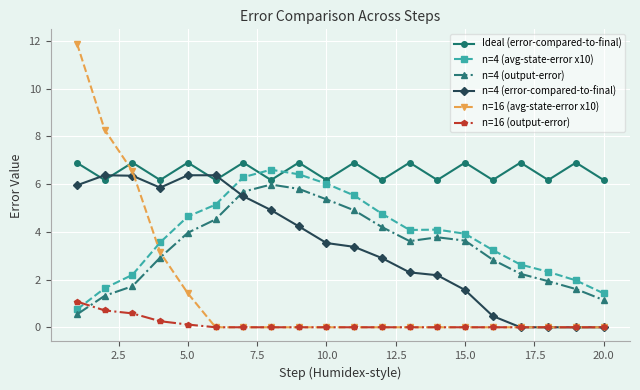

Which series has the widest spread of values?

n=16 (avg-state-error x10)